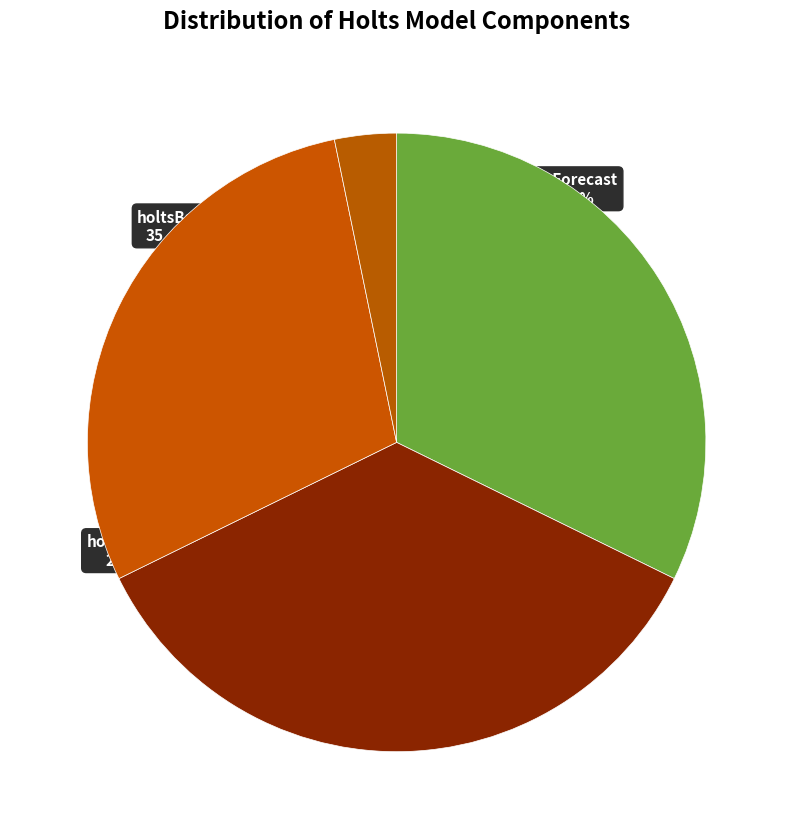

Rank the categories by value from lowest to highest.

holtsMSE, holtsGrowth, holtsForecast, holtsBase